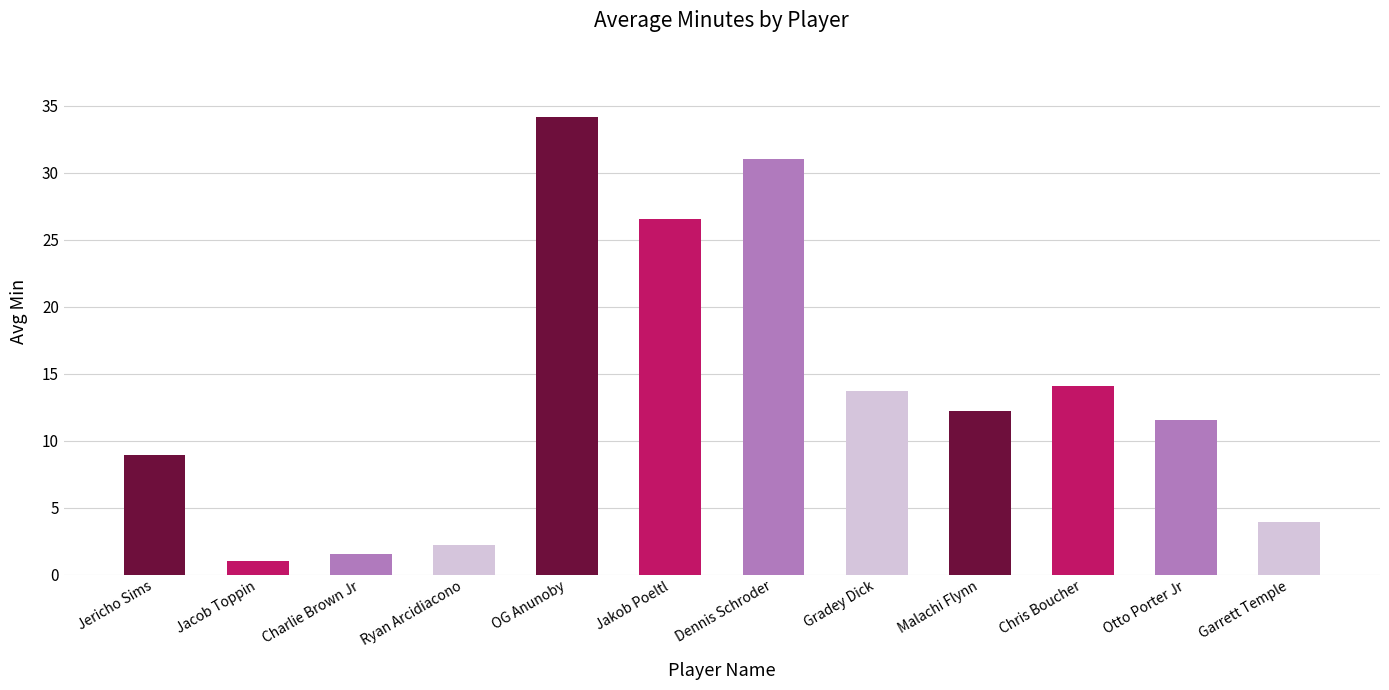

How many distinct data groups are displayed?

1